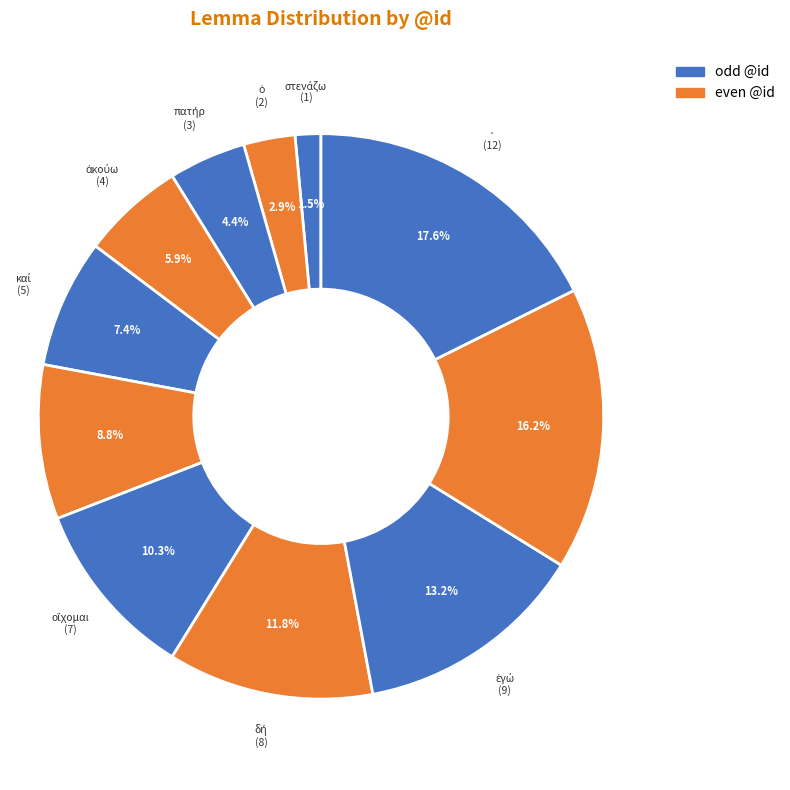

What is the ratio of the value at · to the value at ``?

2.0